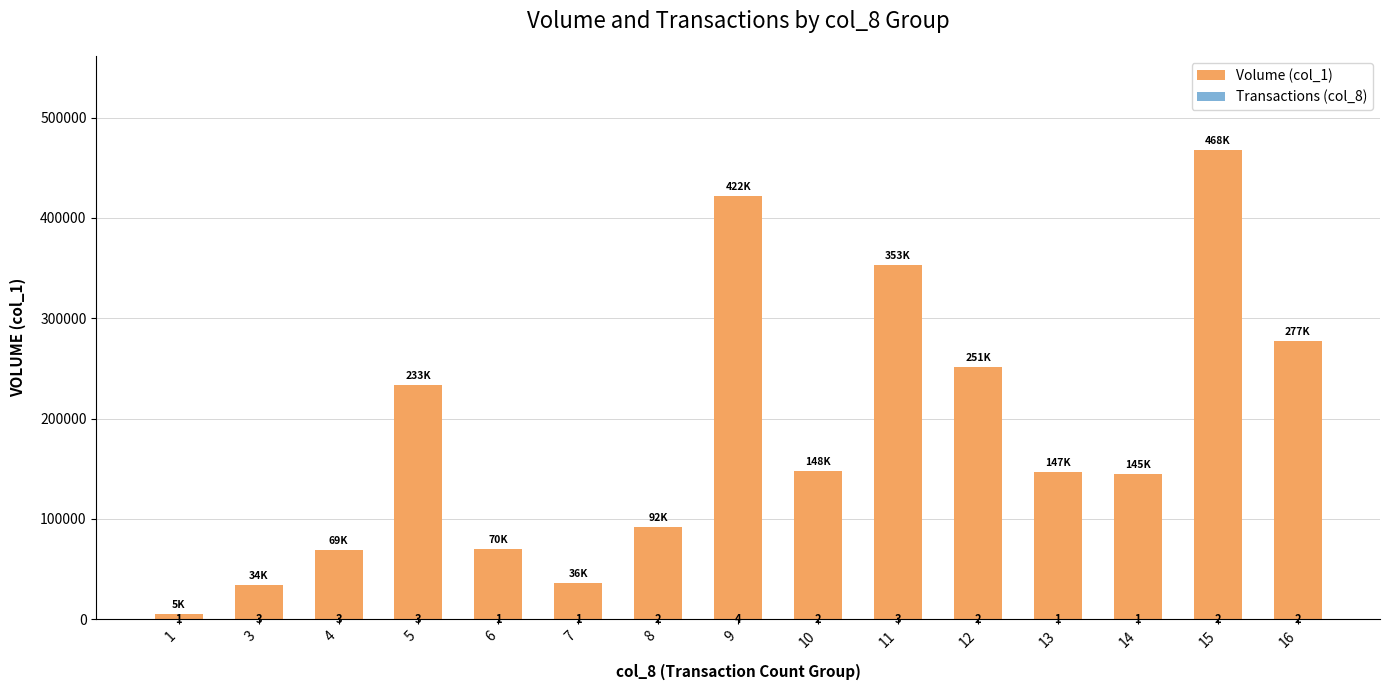

How many bars are there in total?

30